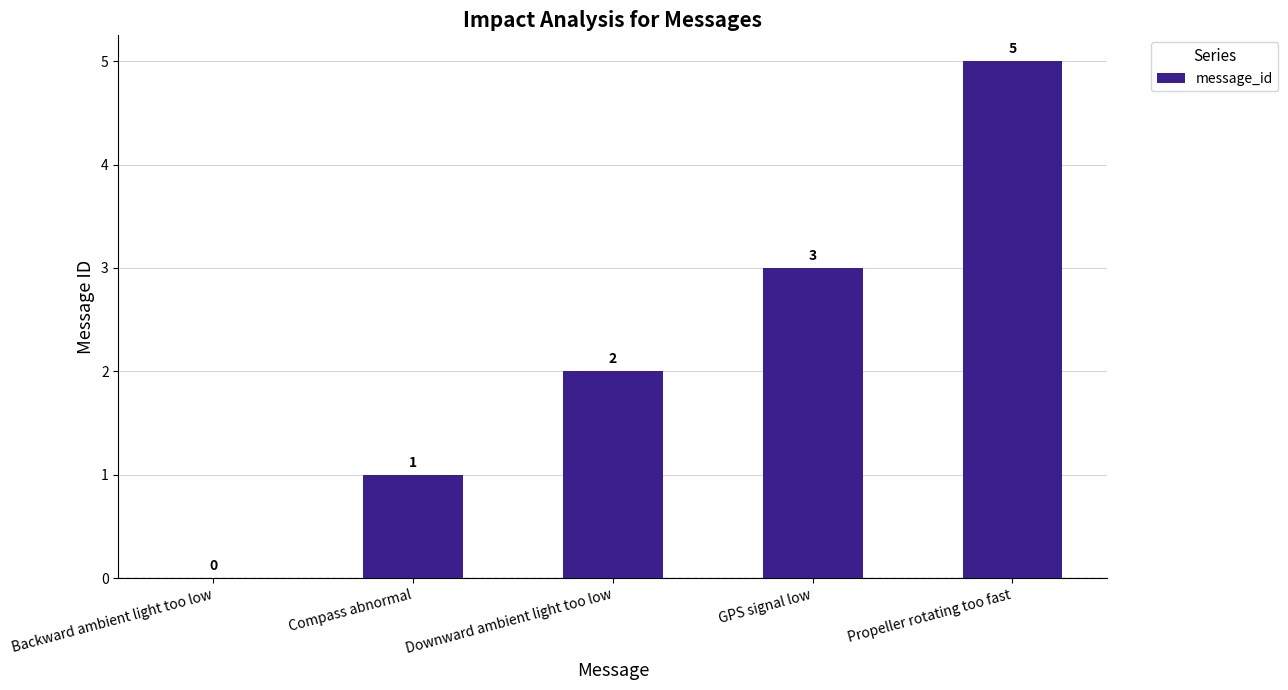

Which has a higher value, Compass abnormal or Backward ambient light too low?

Compass abnormal